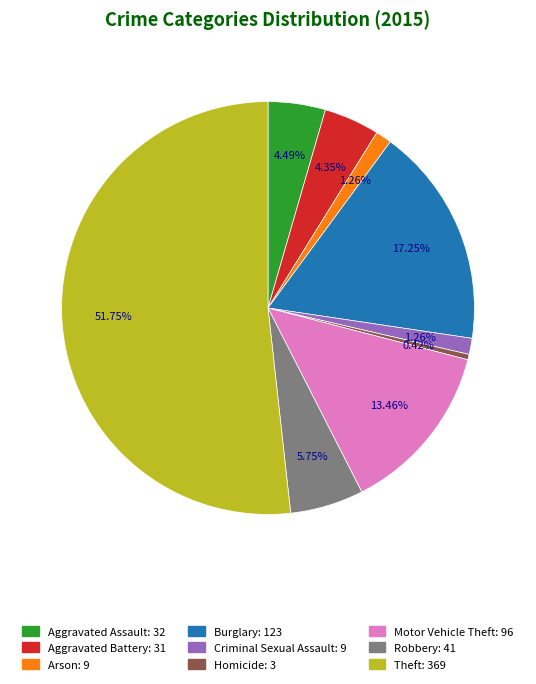

Combined, do Criminal Sexual Assault and Robbery account for over 50%?

No